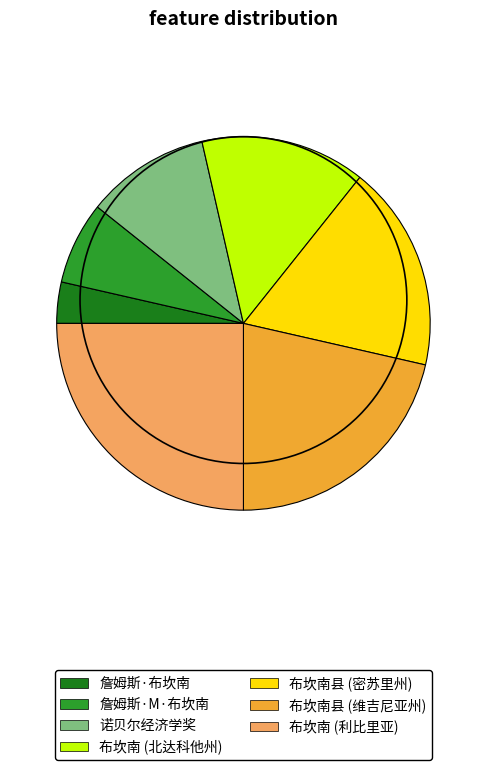

Which has a higher value, 布坎南 (北达科他州) or 詹姆斯·M·布坎南?

布坎南 (北达科他州)